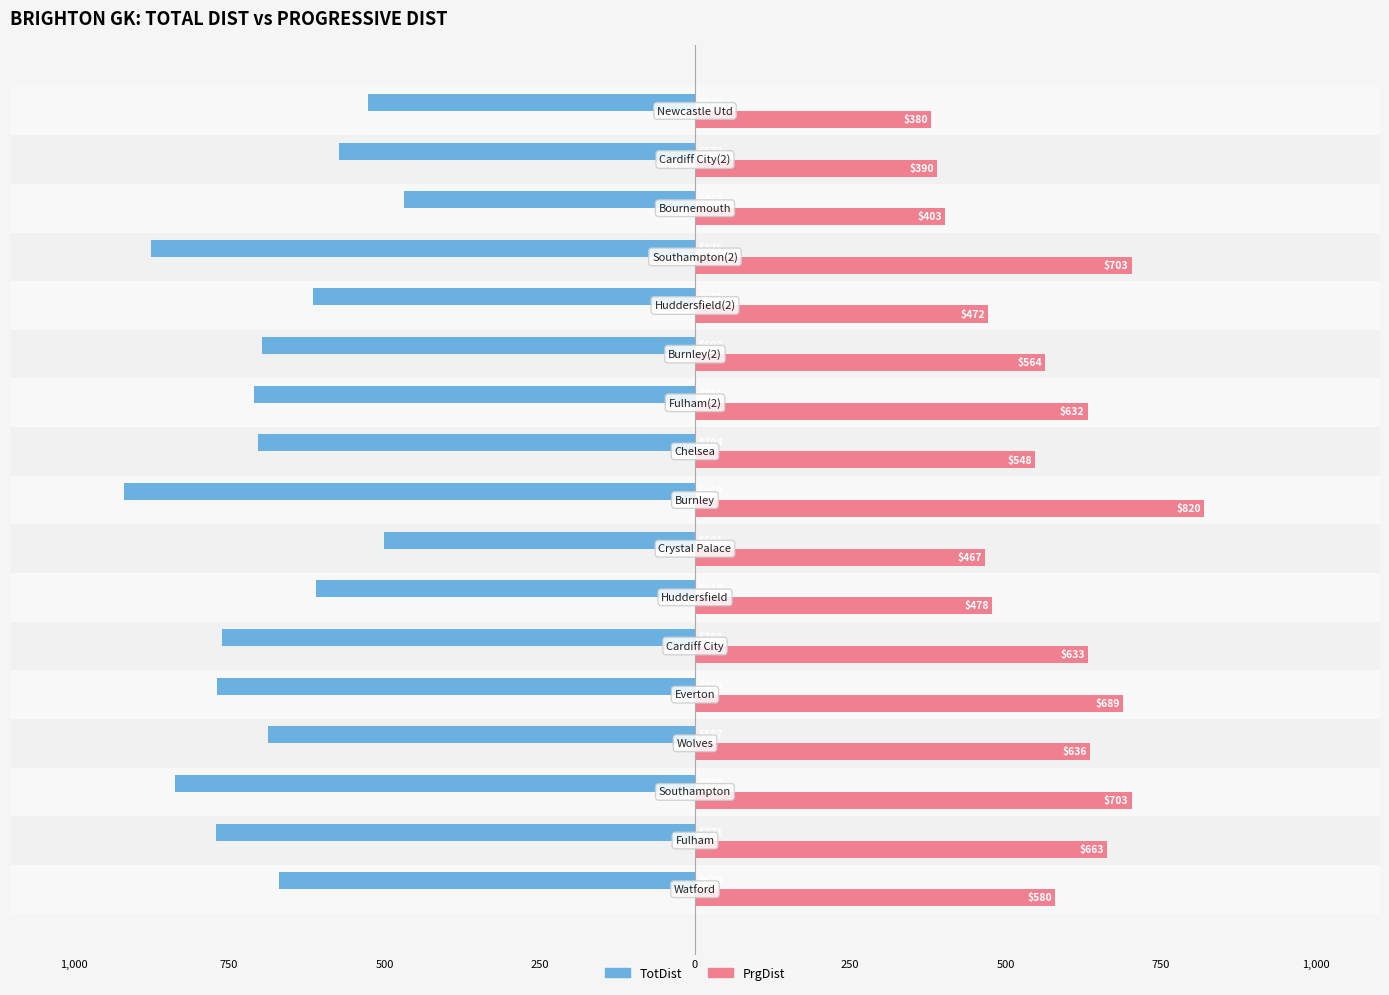

Which series has the largest range (max minus min)?

TotDist